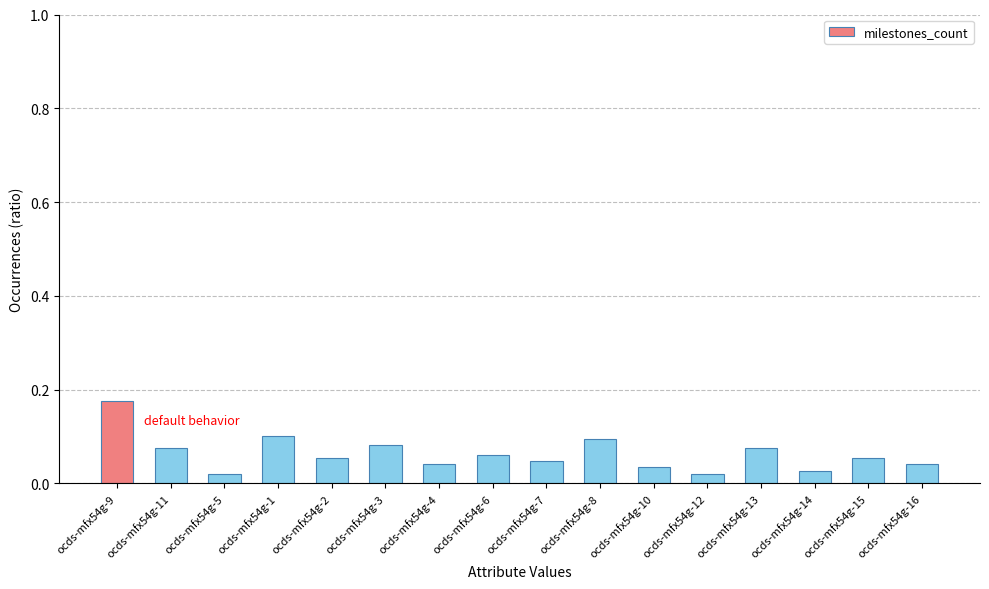

What is the sum of all values?

1.0